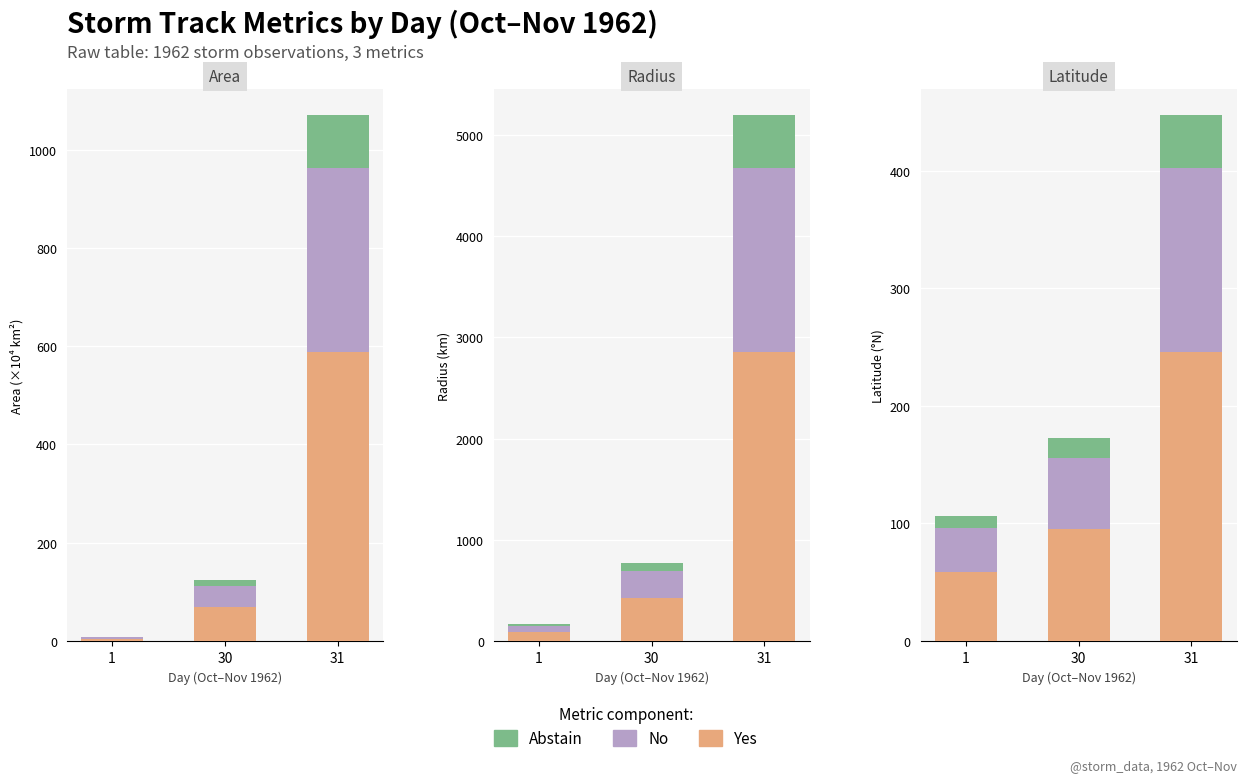

Is it true that Yes equals 35.7 at 1?

False